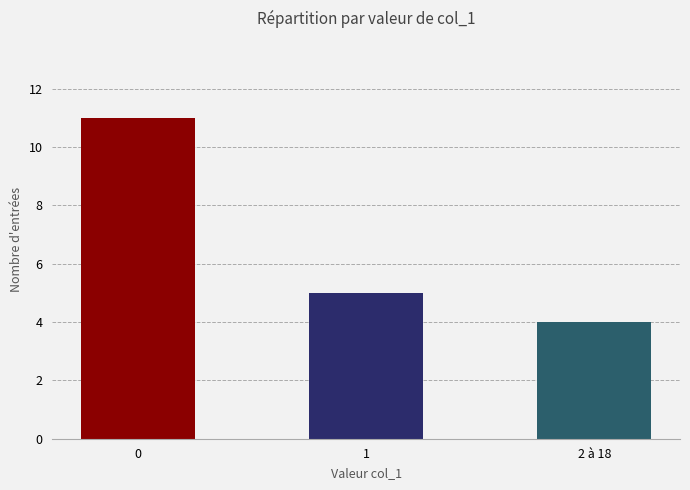

Count the number of categories in the chart.

3